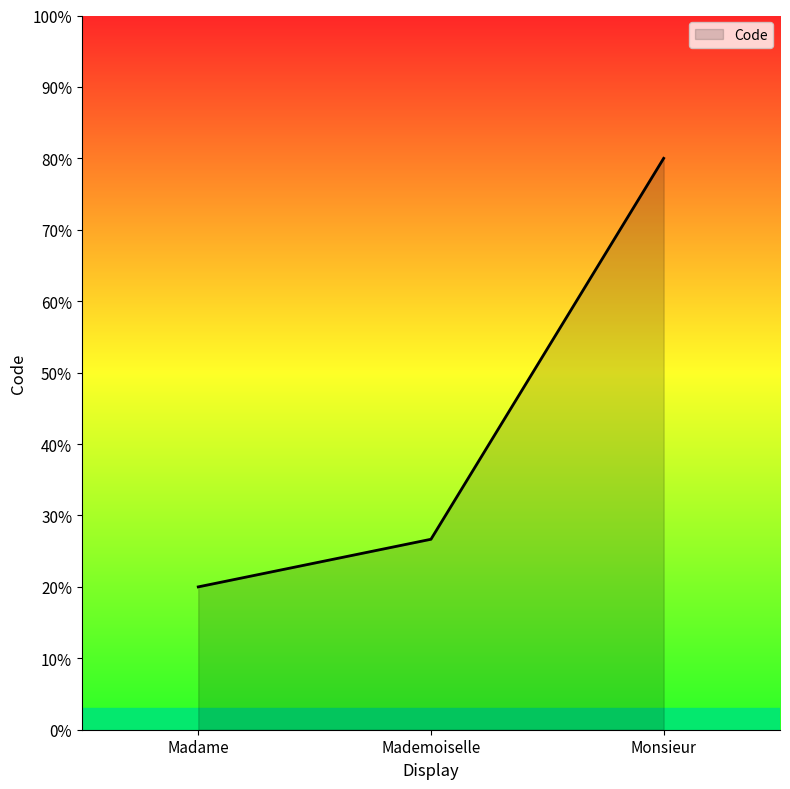

At which label is the value closest to 50?

Mademoiselle